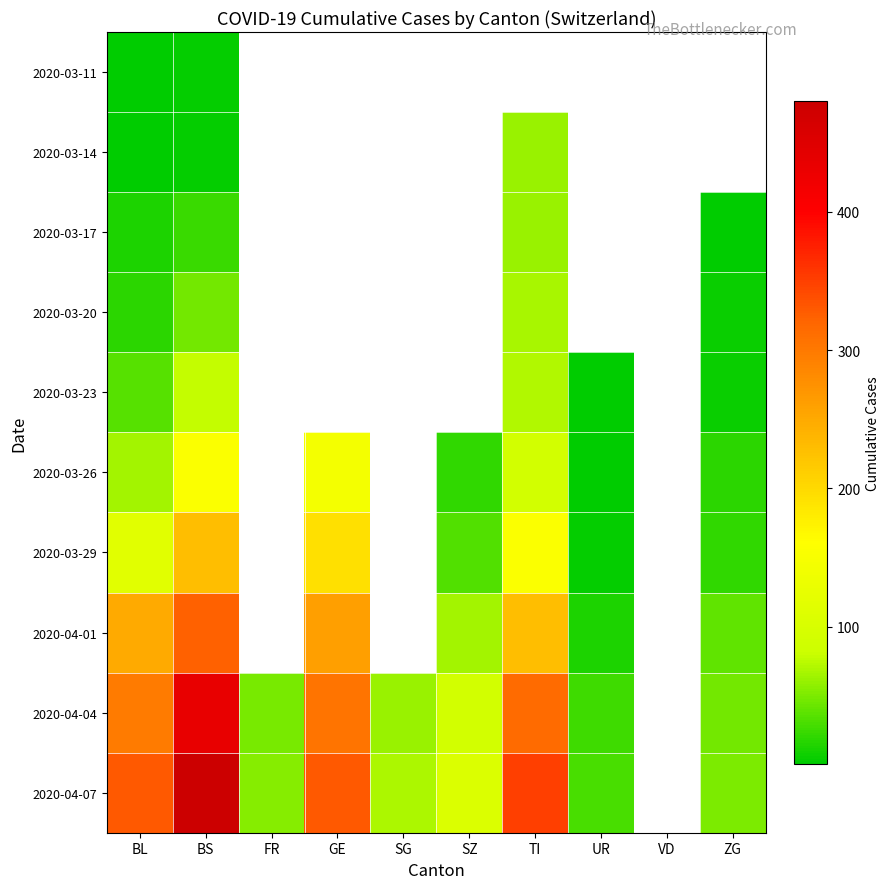

The value of 2020-03-26 at GE is 144.0. True or false?

True